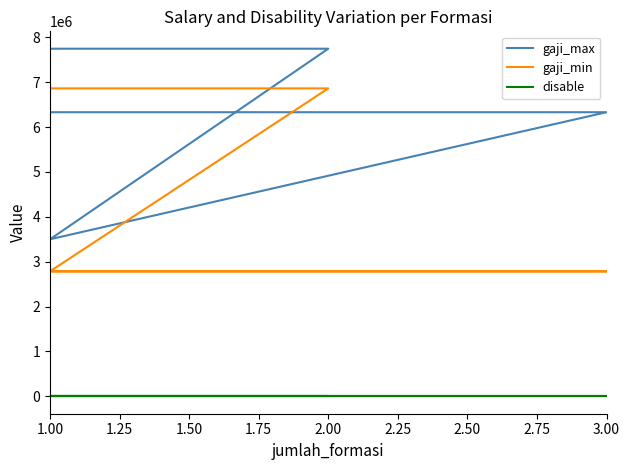

Is it true that gaji_min equals 828746 at 3.00?

False